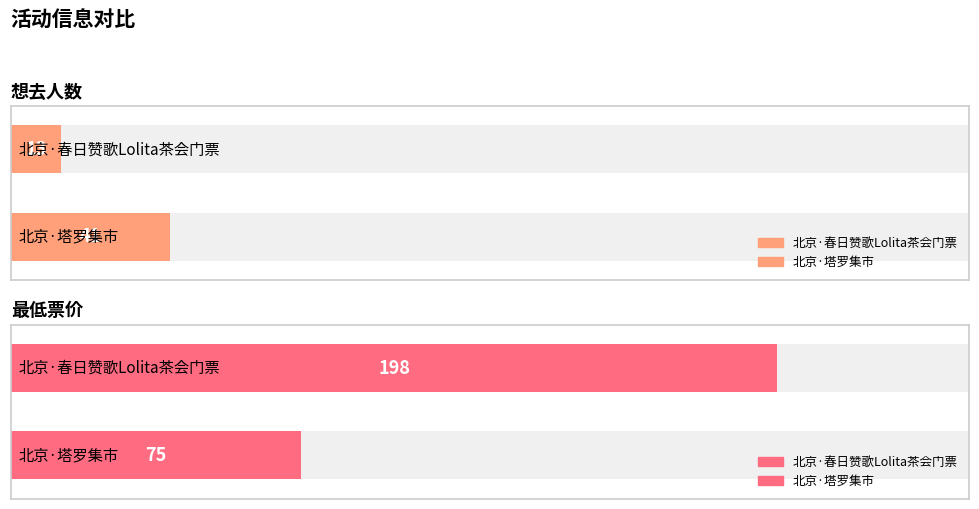

What is the minimum value shown in the chart?

13